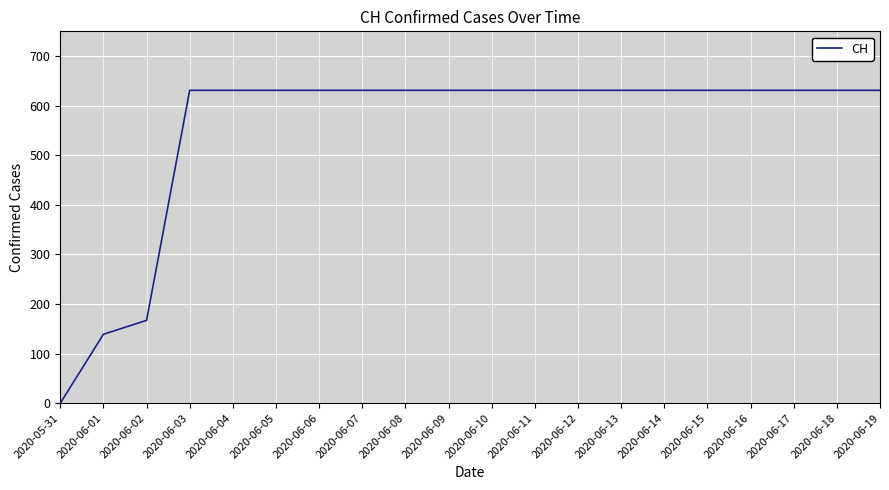

Approximately how many times larger is the value at 2020-06-15 compared to 2020-06-18?

1.0